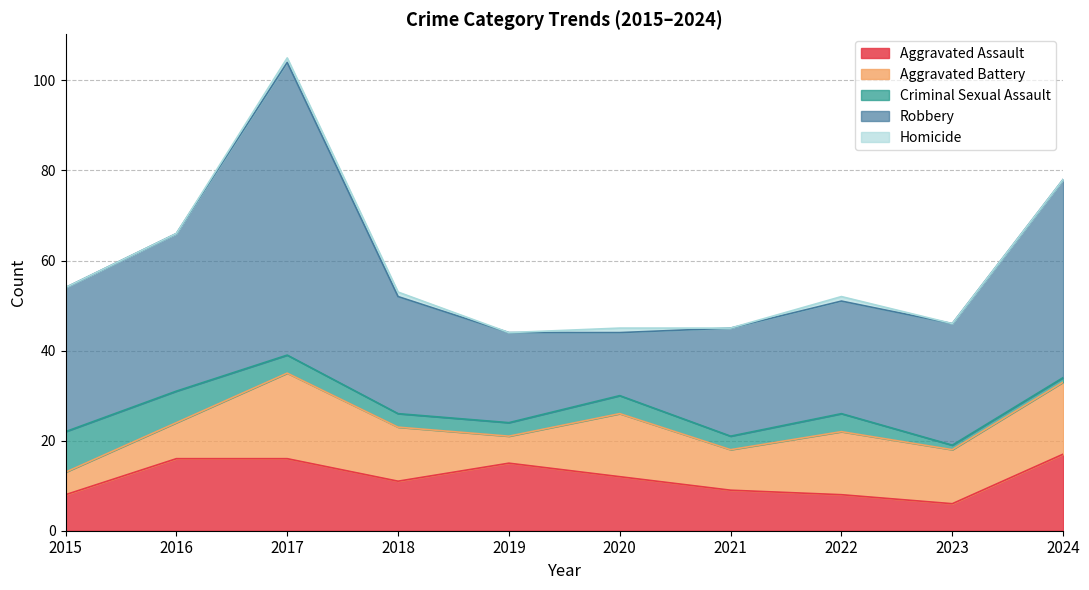

True or false: Criminal Sexual Assault and Homicide intersect in this chart.

False